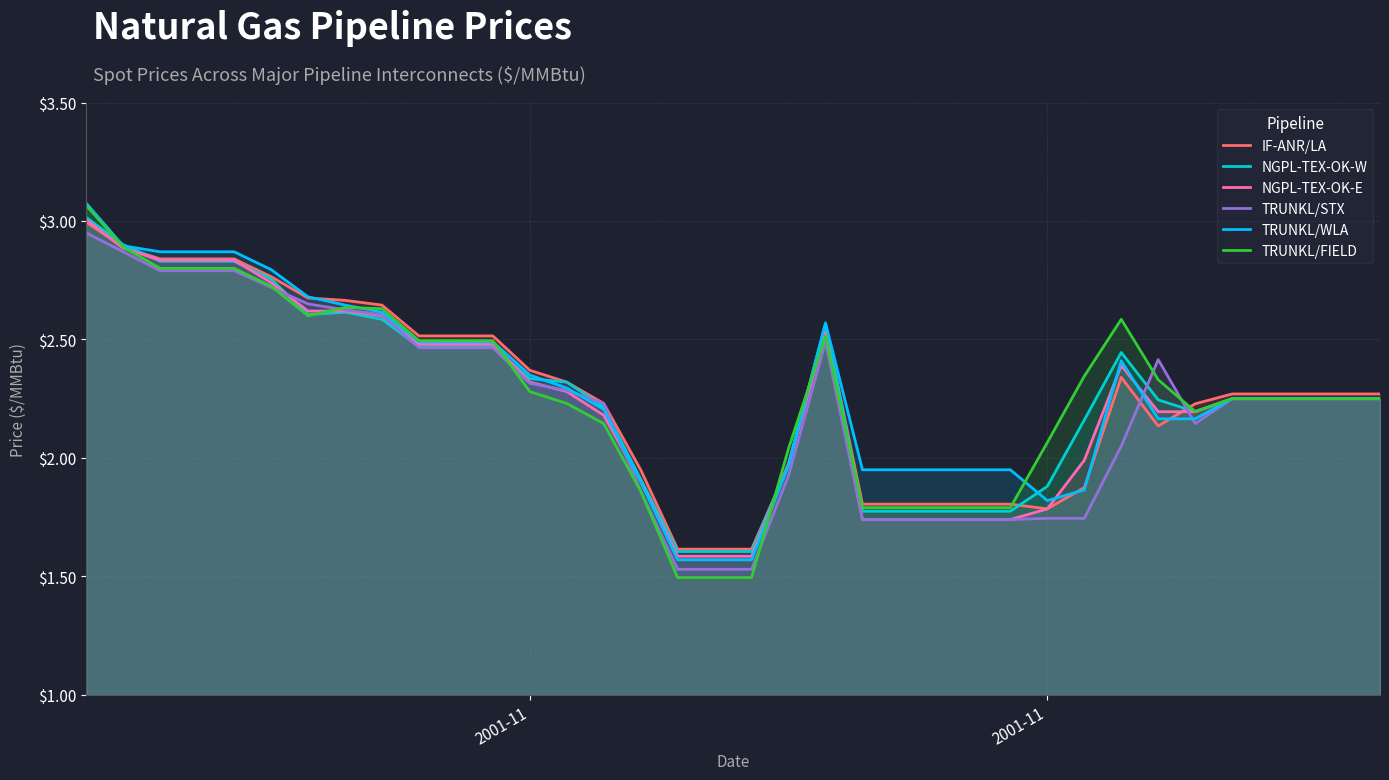

What are all the series names shown in the legend?

IF-ANR/LA, NGPL-TEX-OK-W, NGPL-TEX-OK-E, TRUNKL/STX, TRUNKL/WLA, TRUNKL/FIELD